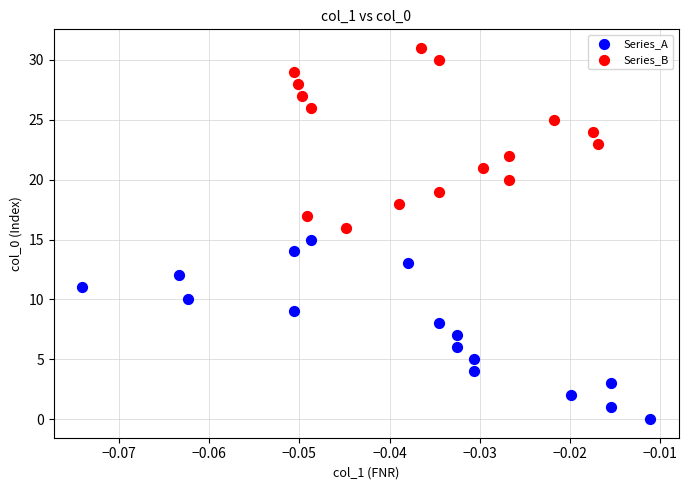

Which series reaches the maximum Y coordinate?

Series_B